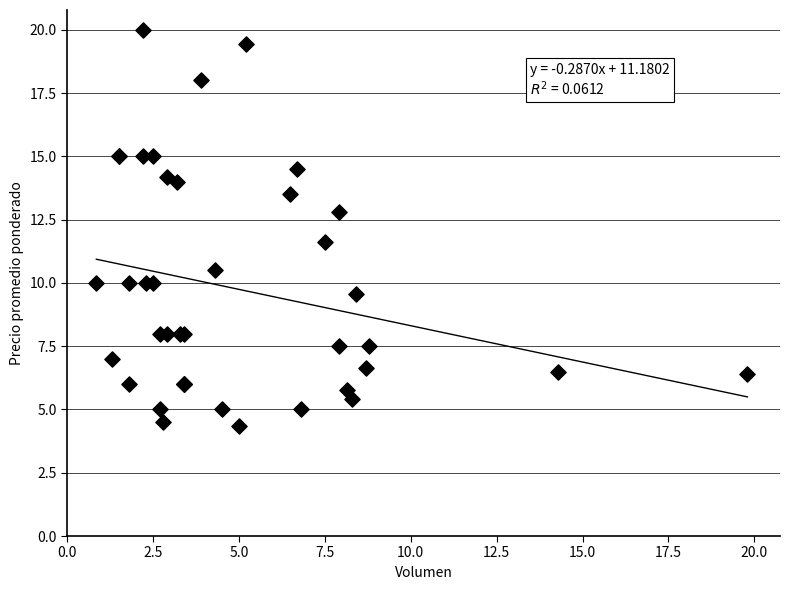

What Y value in the scatter plot is closest to 12?

11.6